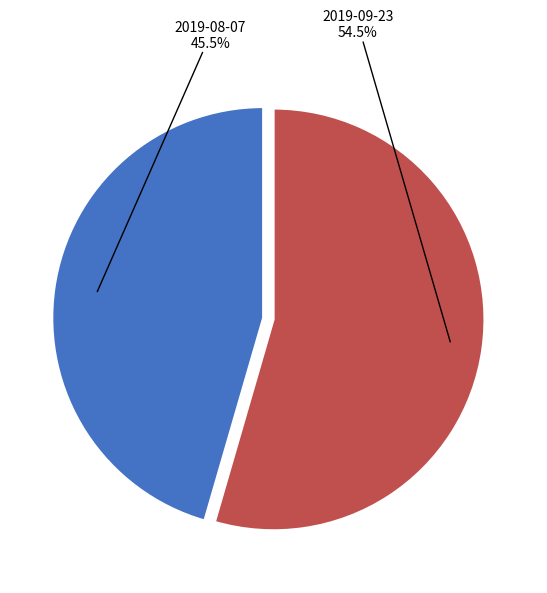

Which category has the smallest portion of the pie?

2019-08-07